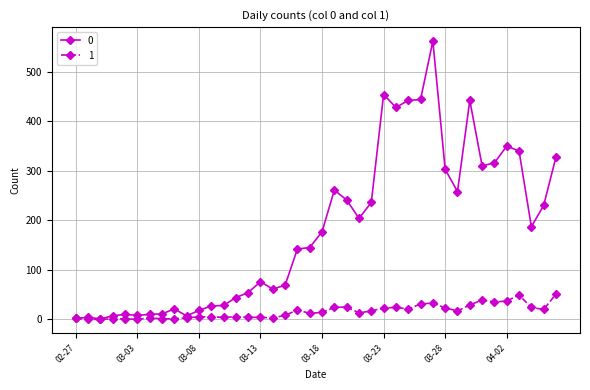

List the series in order of their overall mean, highest first.

0, 1